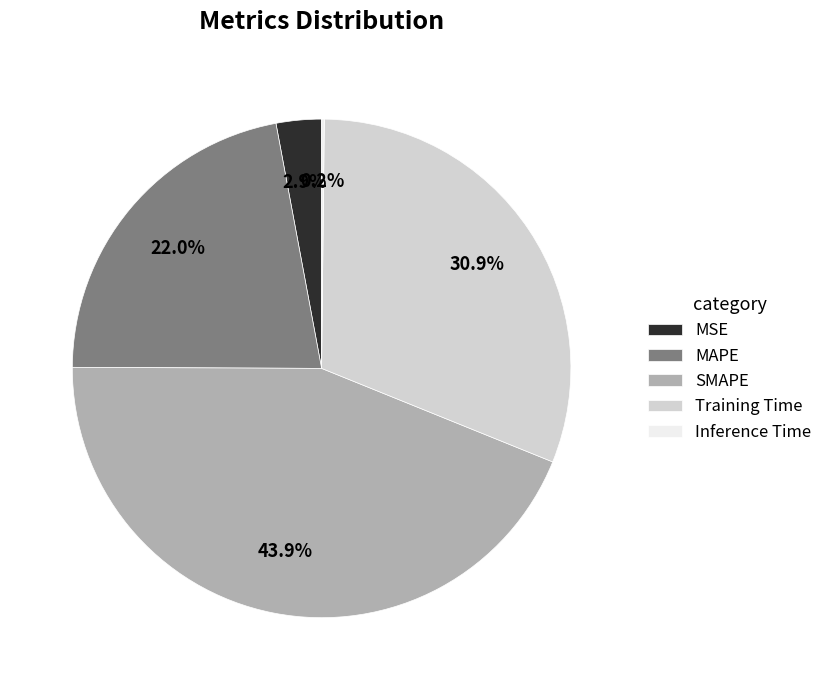

What percentage is the MSE slice, to the nearest percent?

3%